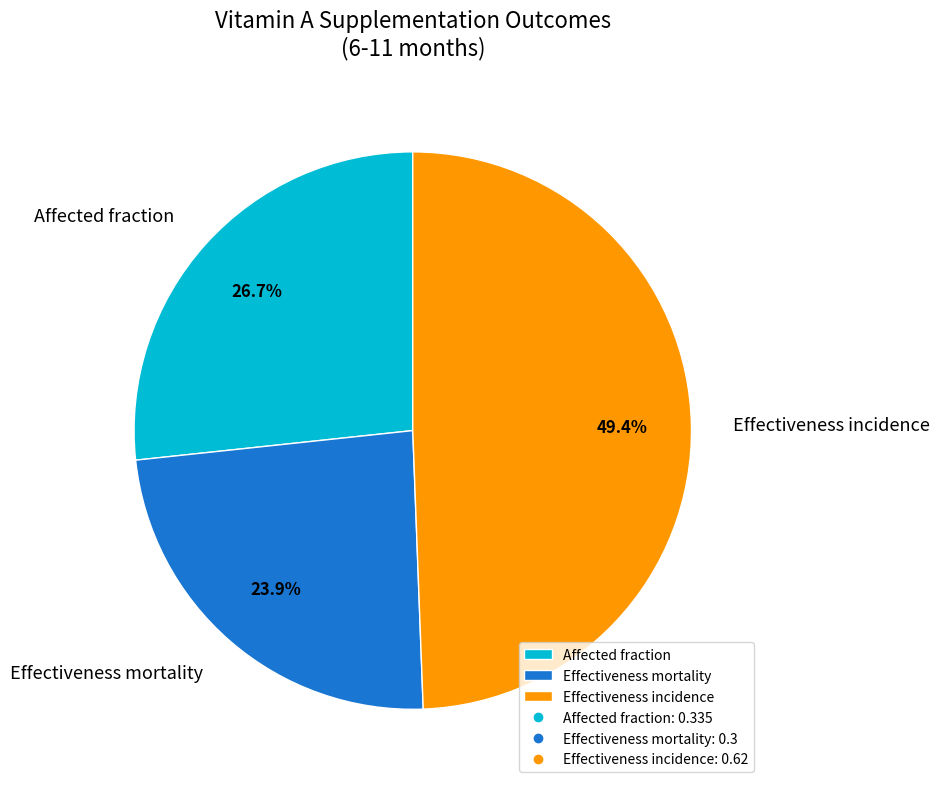

Which slice is the smallest?

Effectiveness mortality